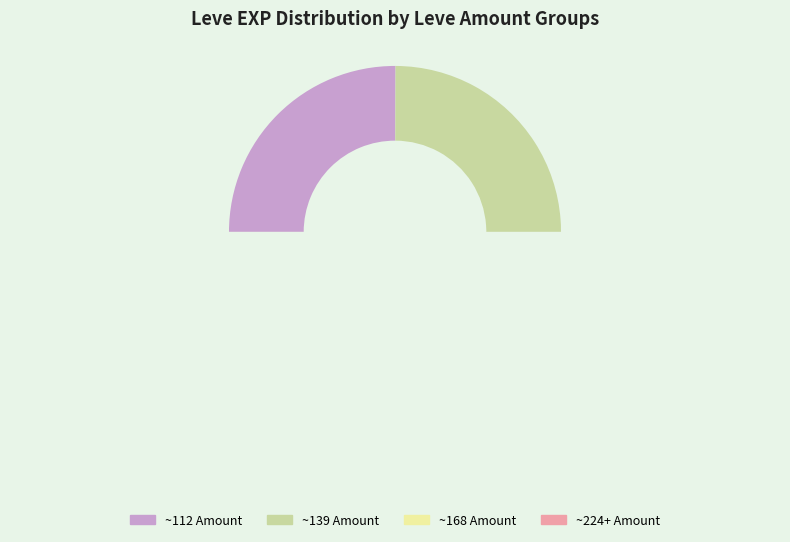

True or false: Salt Cod accounts for 15% of the total.

False